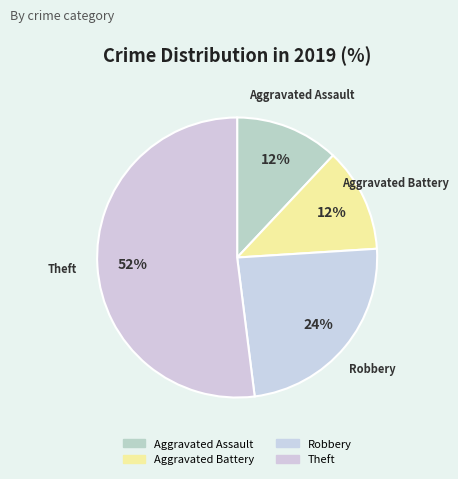

Which has a higher value, Theft or Aggravated Battery?

Theft